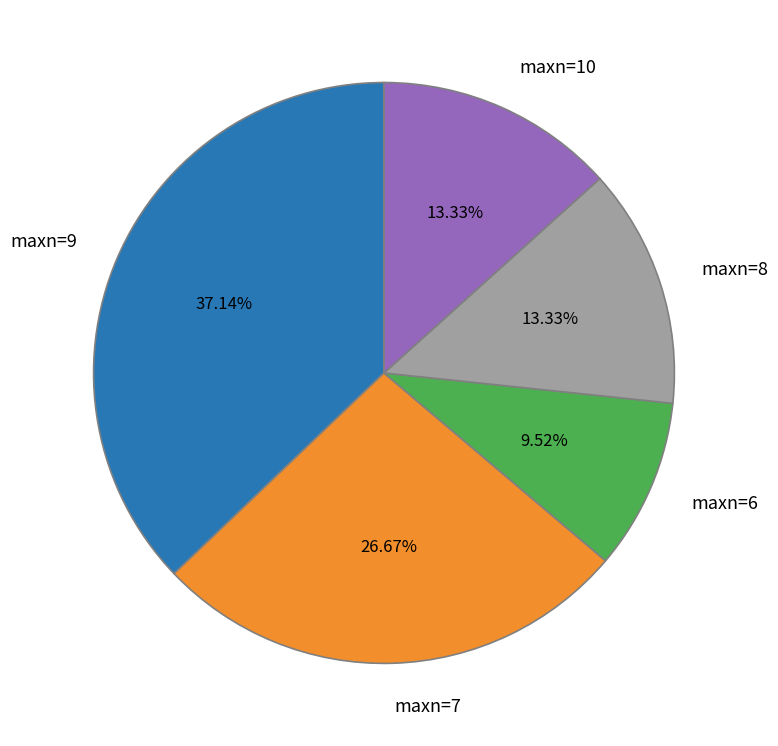

To the nearest percent, what is the difference between the largest and smallest slice percentages?

28%